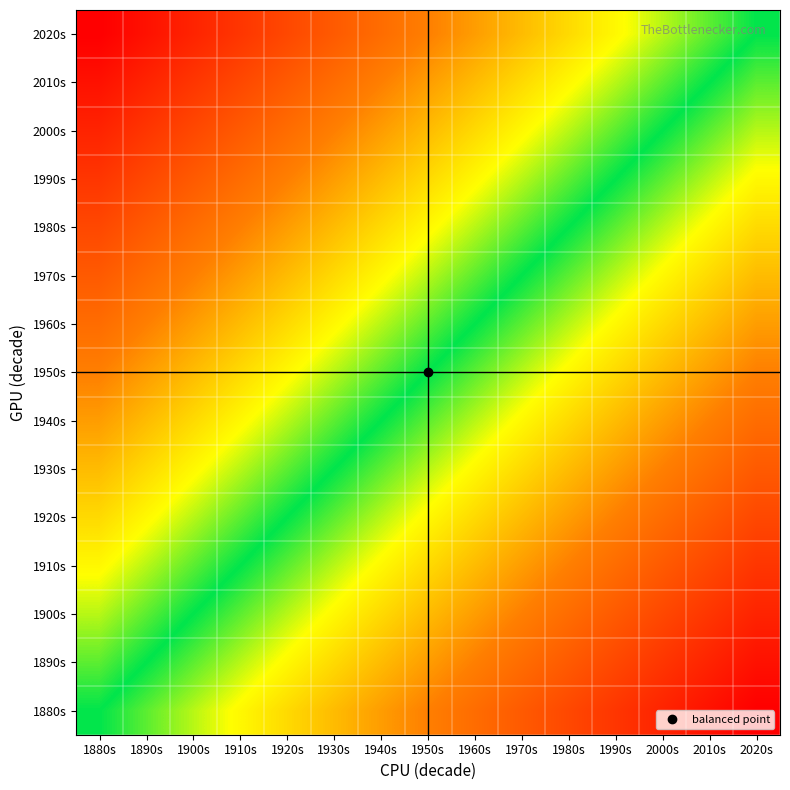

At how many categories does at least one series exceed 0?

14